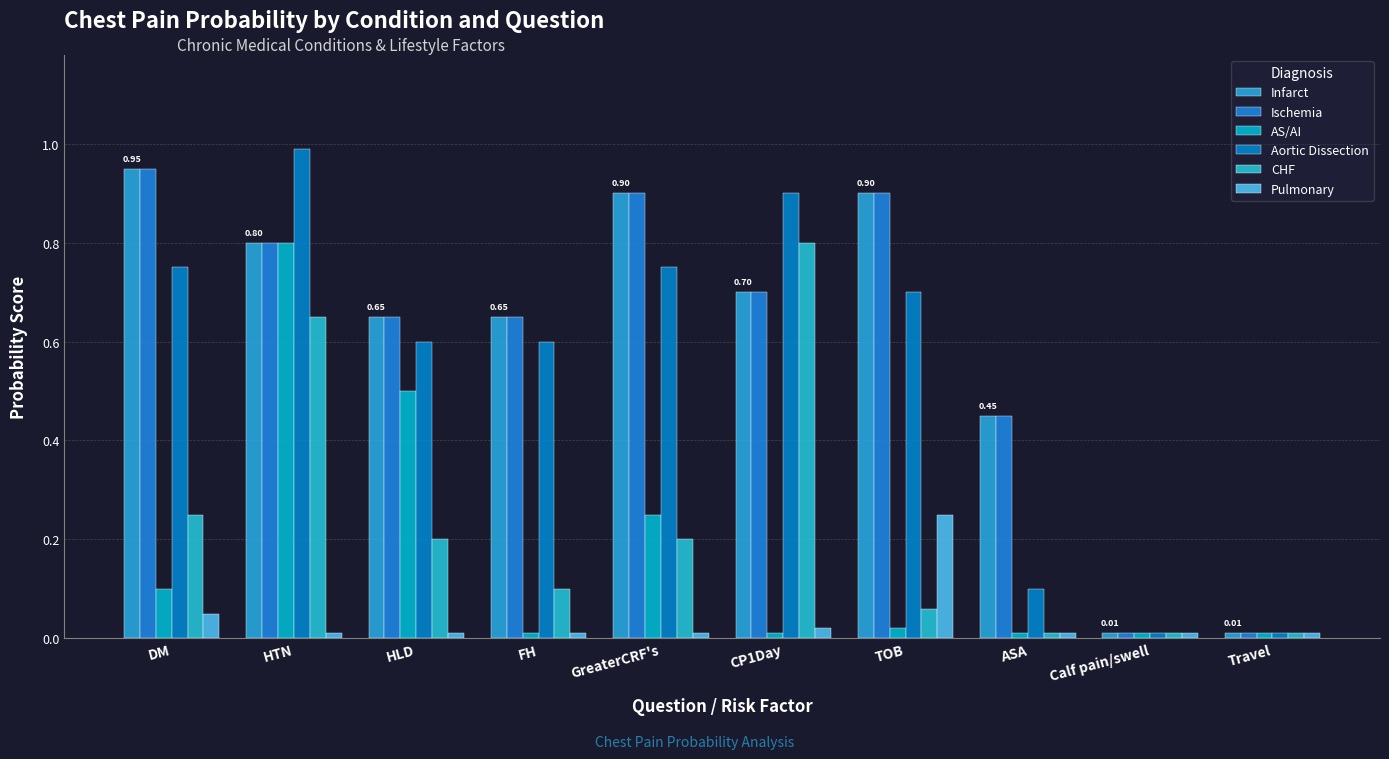

What is the sum of all Aortic Dissection values?

5.4